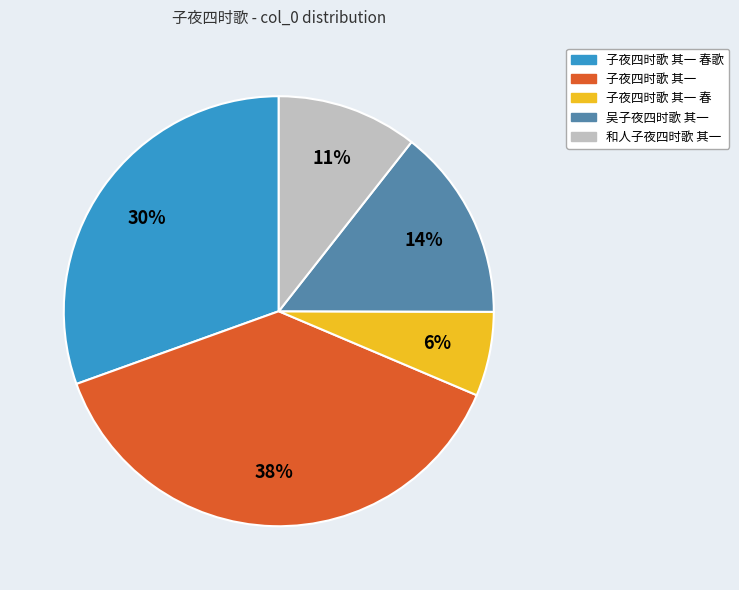

Count the number of slices in the pie.

5